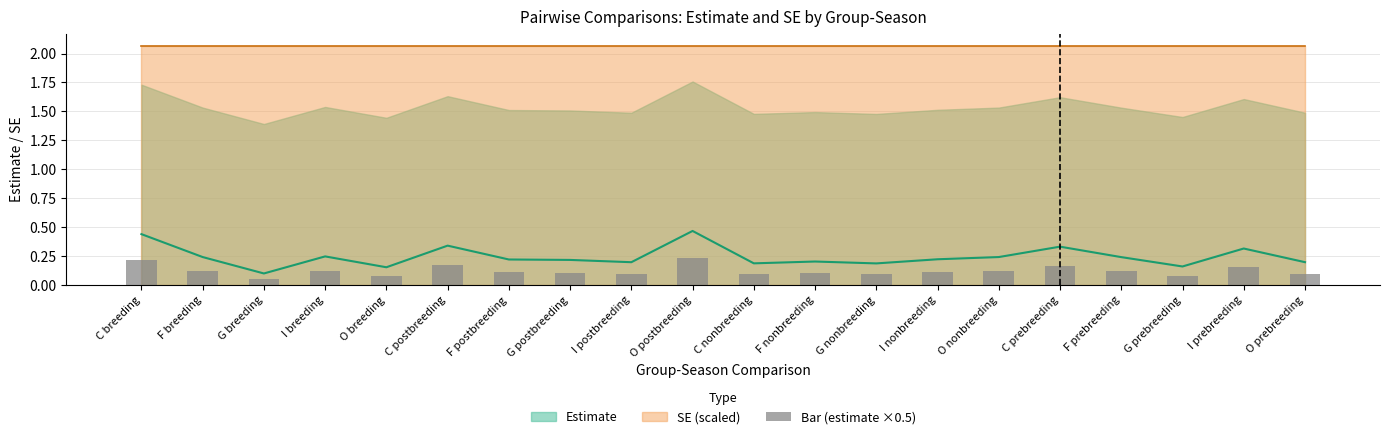

What is the label of the 12th bar from the right?

I postbreeding